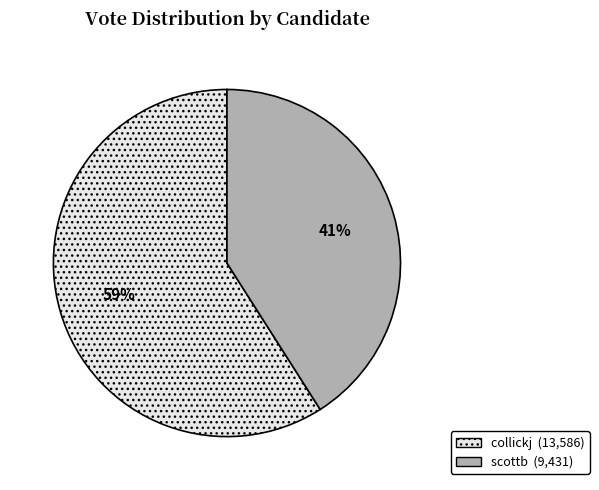

Approximately how many times larger is the value at collickj compared to scottb?

1.4